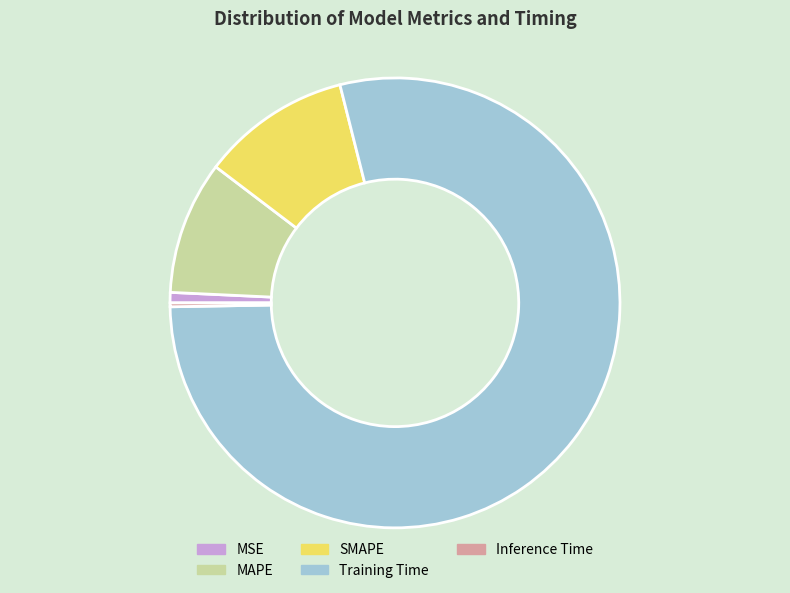

What is the majority slice?

Training Time